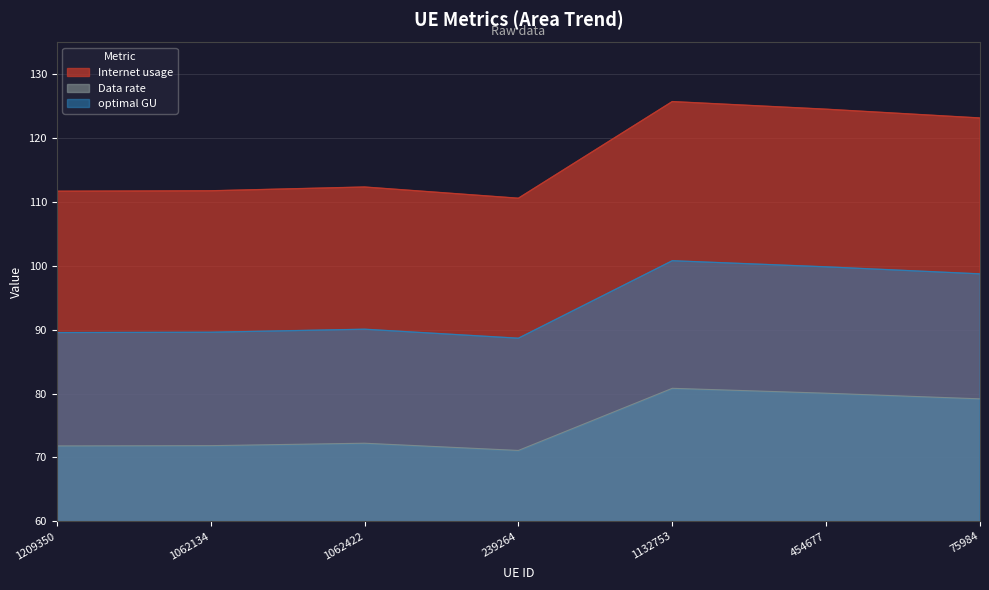

How many interior local valleys does the Data rate series have?

1